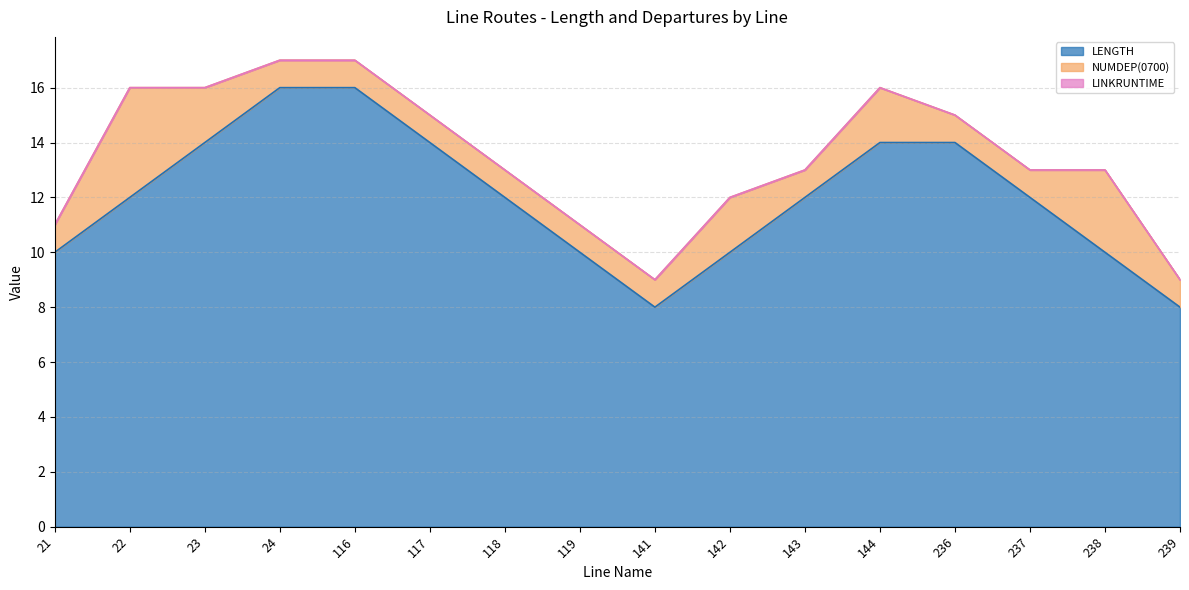

Between 21 and 22, which series saw the biggest shift?

NUMDEP(0700)